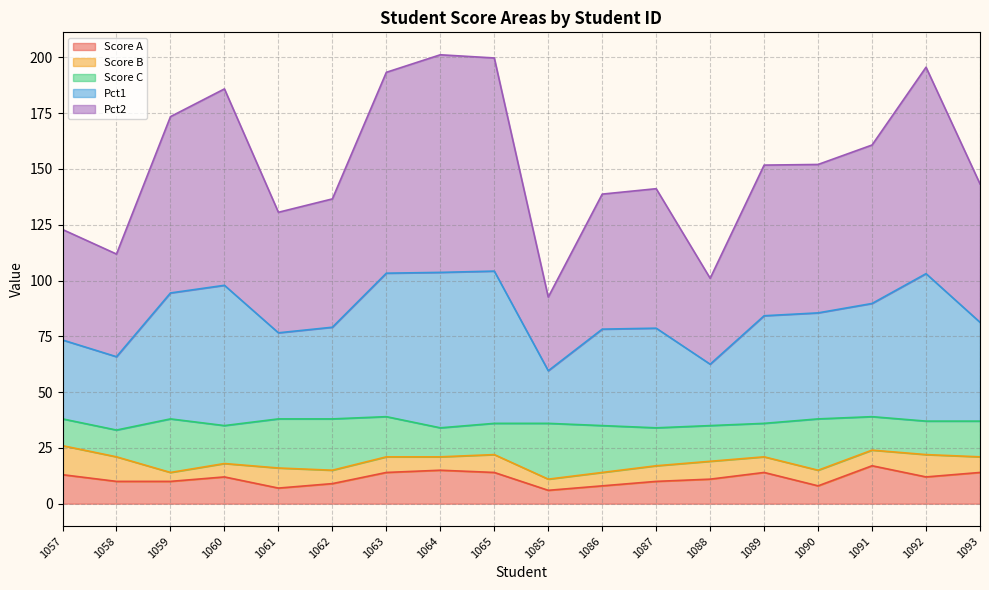

What is the total value across all series at 1065?

199.7